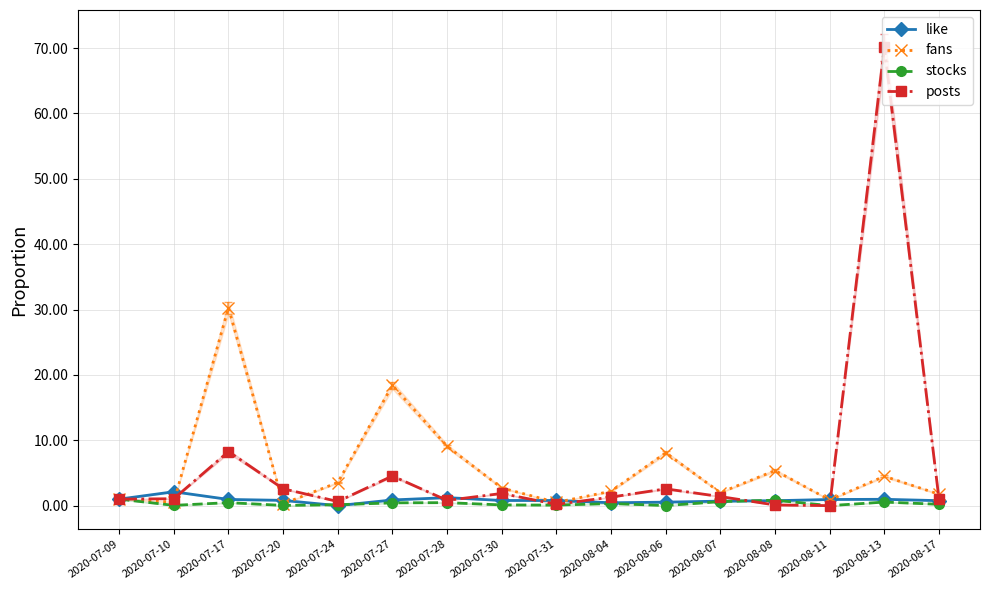

What is the sum of the fans values at 2020-08-13 and 2020-07-17?

34.8